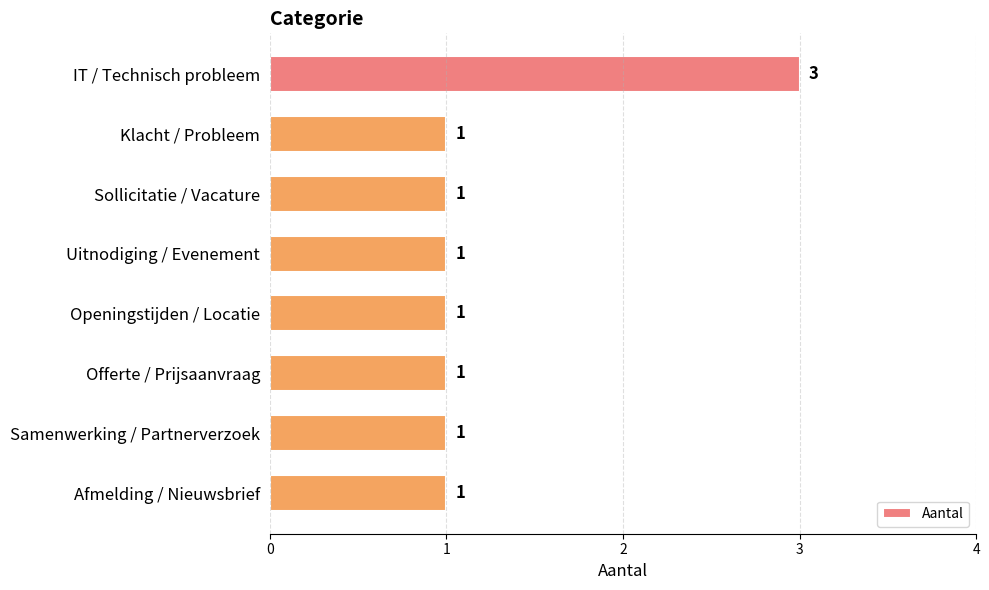

How many data points does each series have?

8